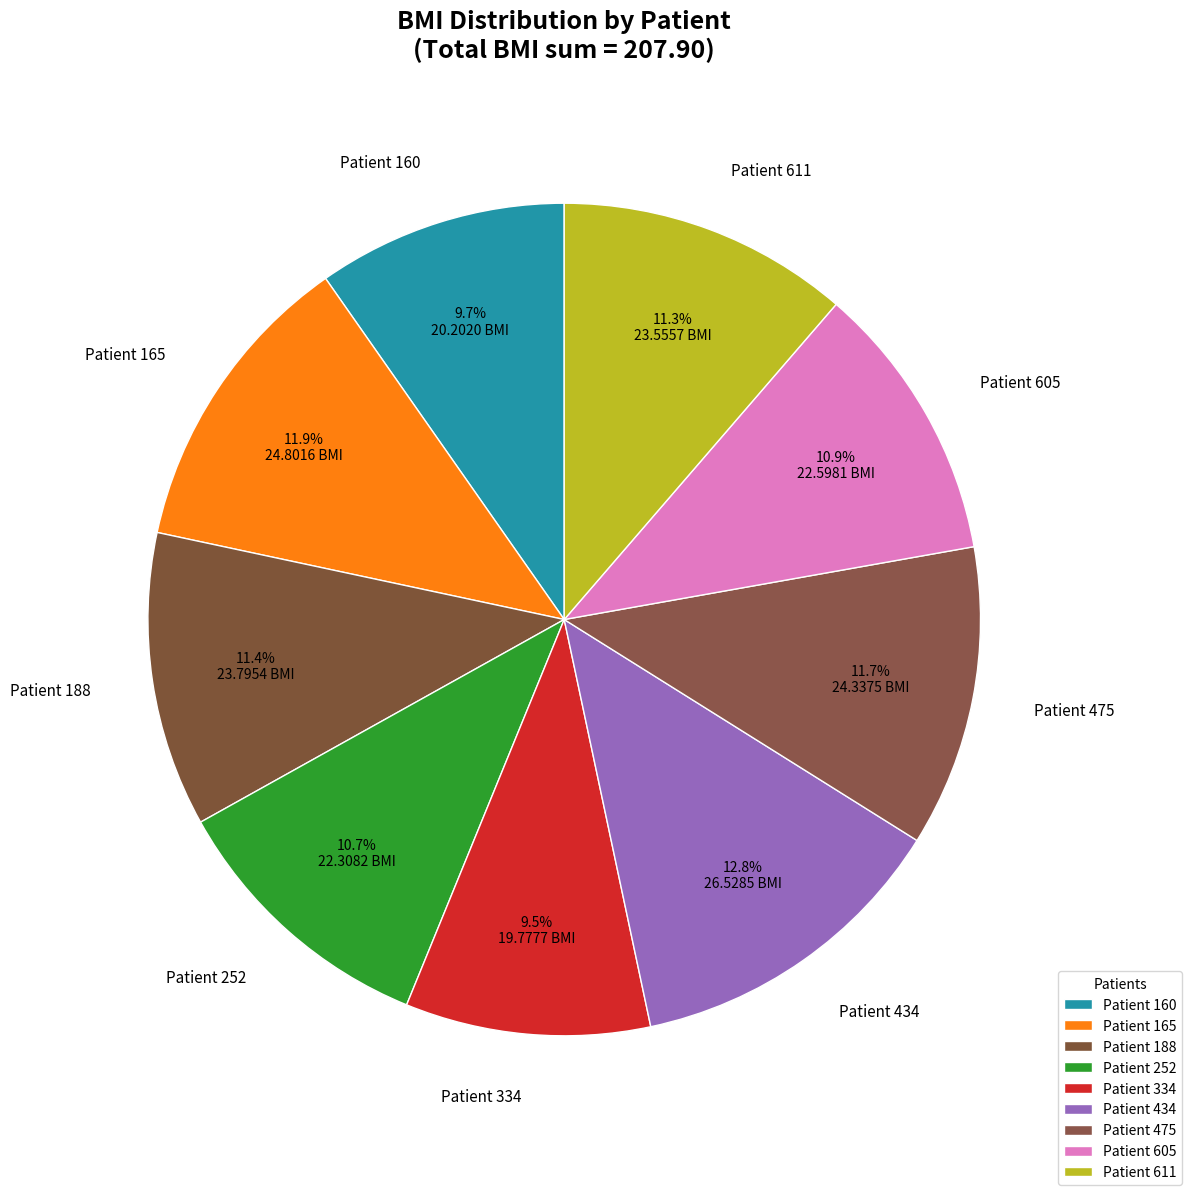

Combined, do Patient 605 and Patient 475 account for over 50%?

No